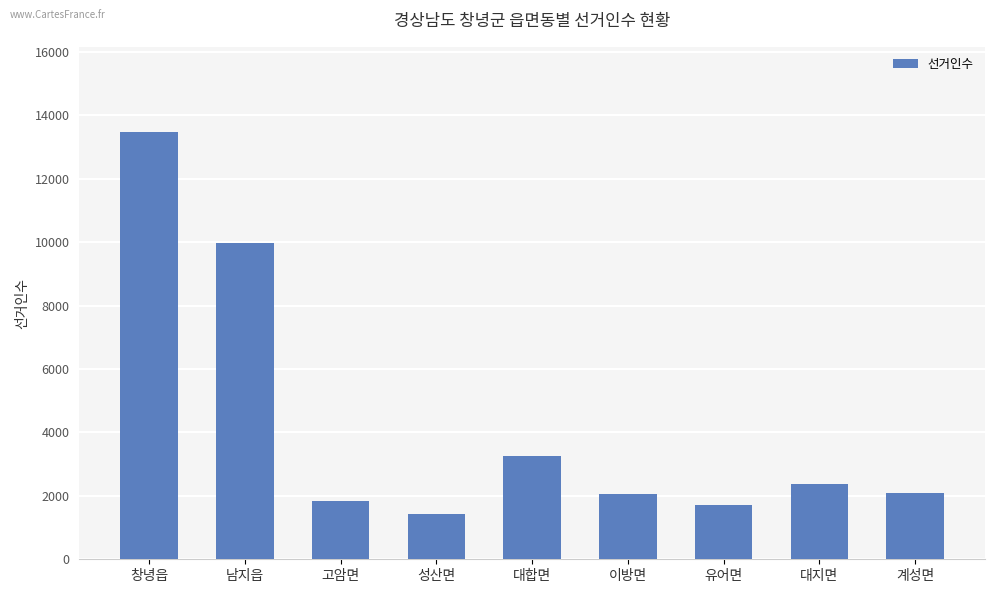

What is the label of the 9th bar from the right?

창녕읍